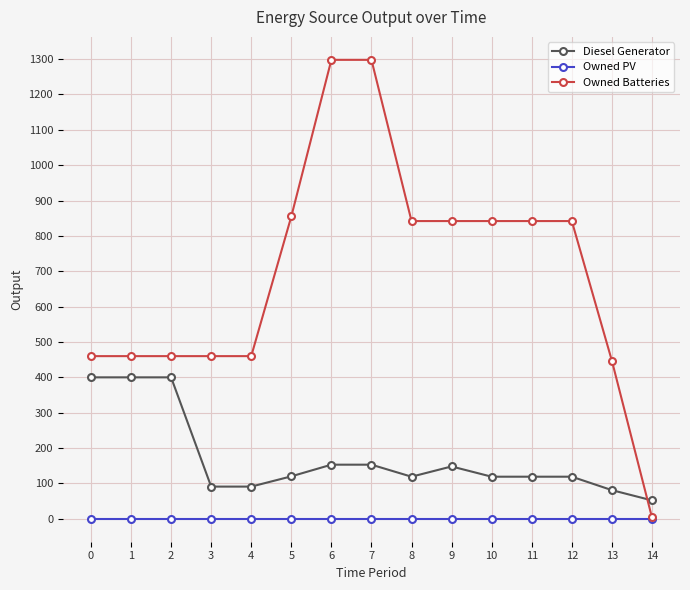

What is the value of the Diesel Generator point at the 1st from the left?

400